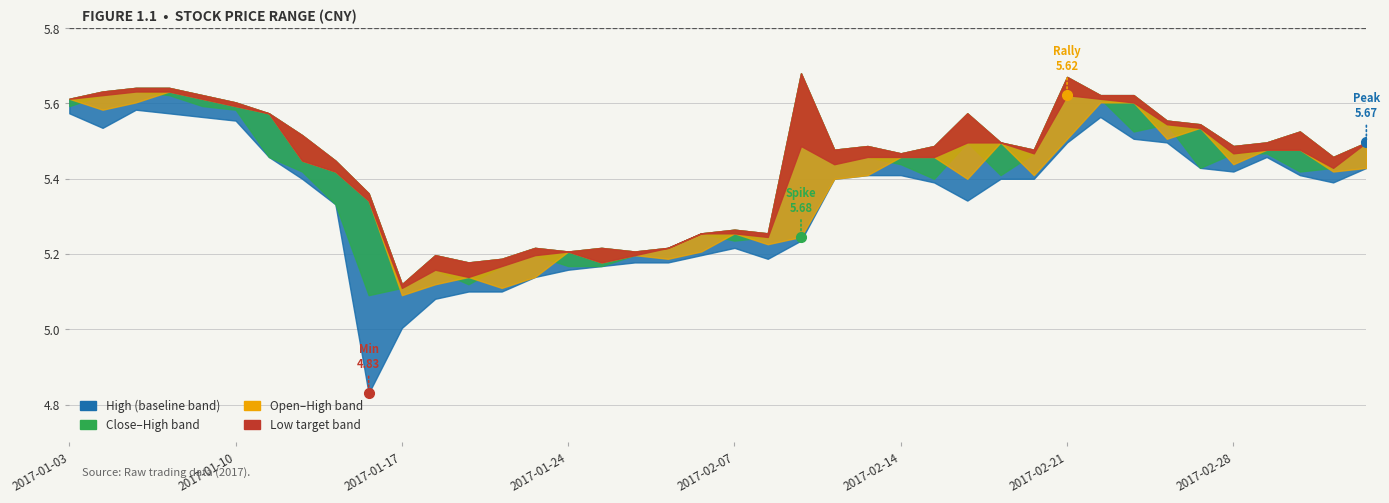

In low, how many points are higher than both neighbors (excluding endpoints)?

4